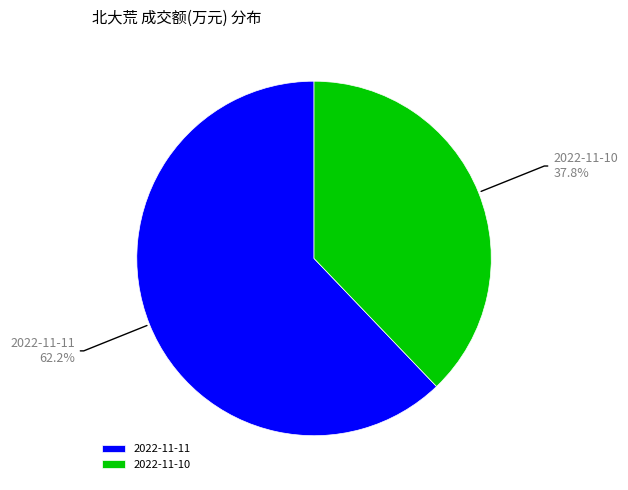

Approximately how many times larger is the value at 2022-11-11 compared to 2022-11-10?

1.6